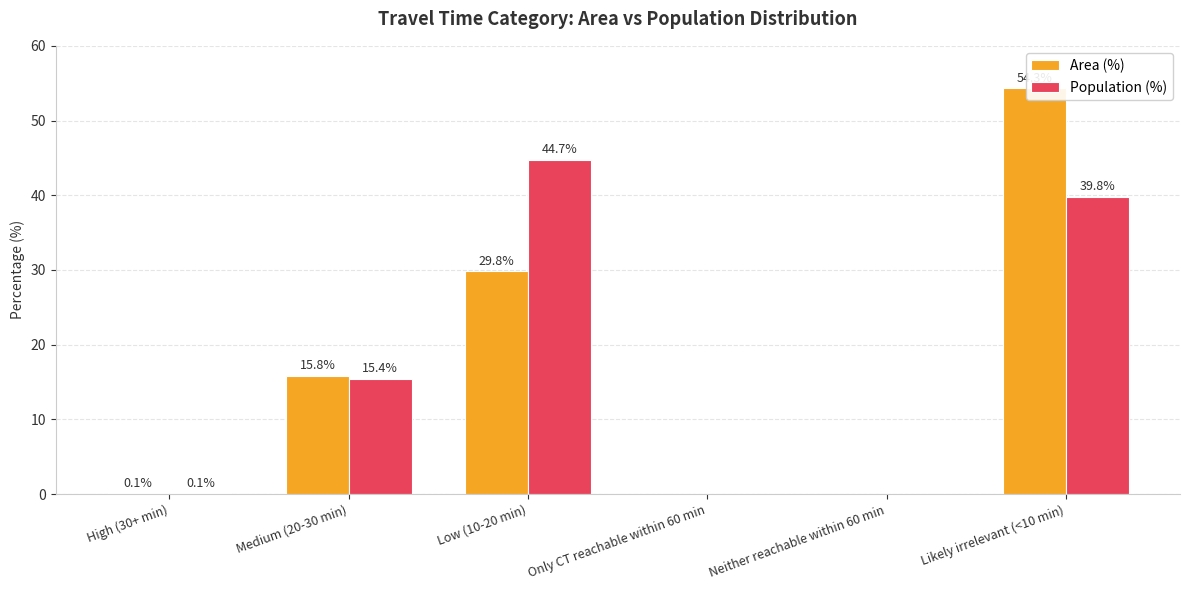

How many positive values does the Area (%) series have?

4